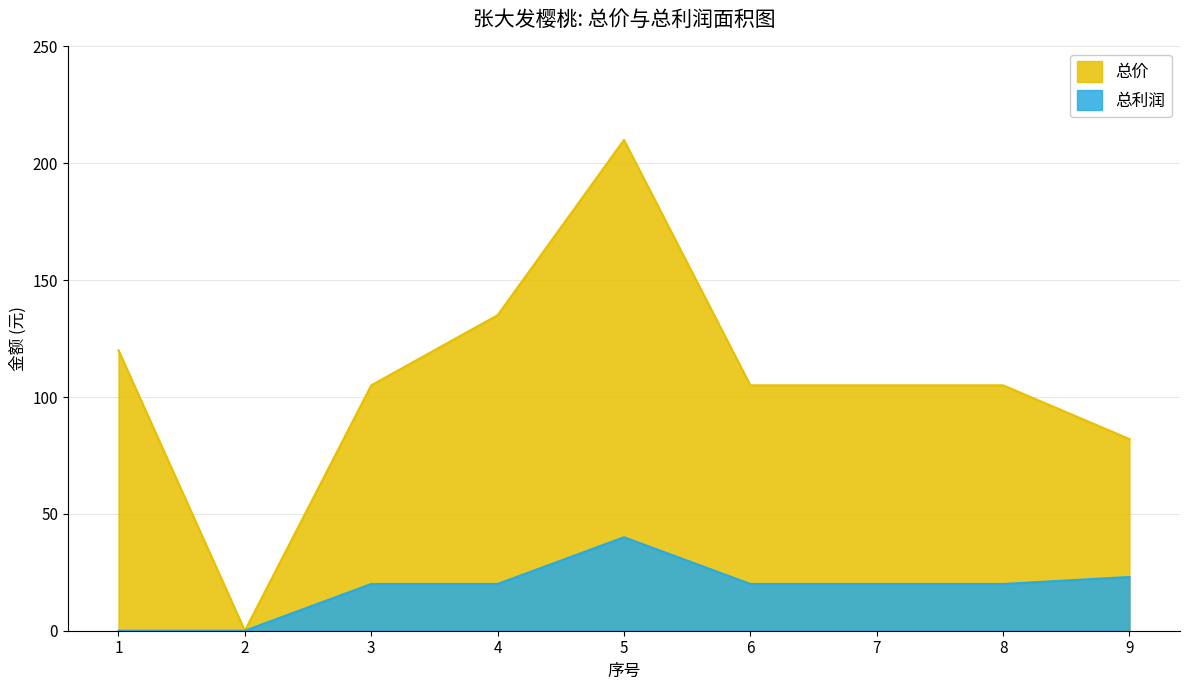

True or false: 总利润 and 总价 intersect in this chart.

False